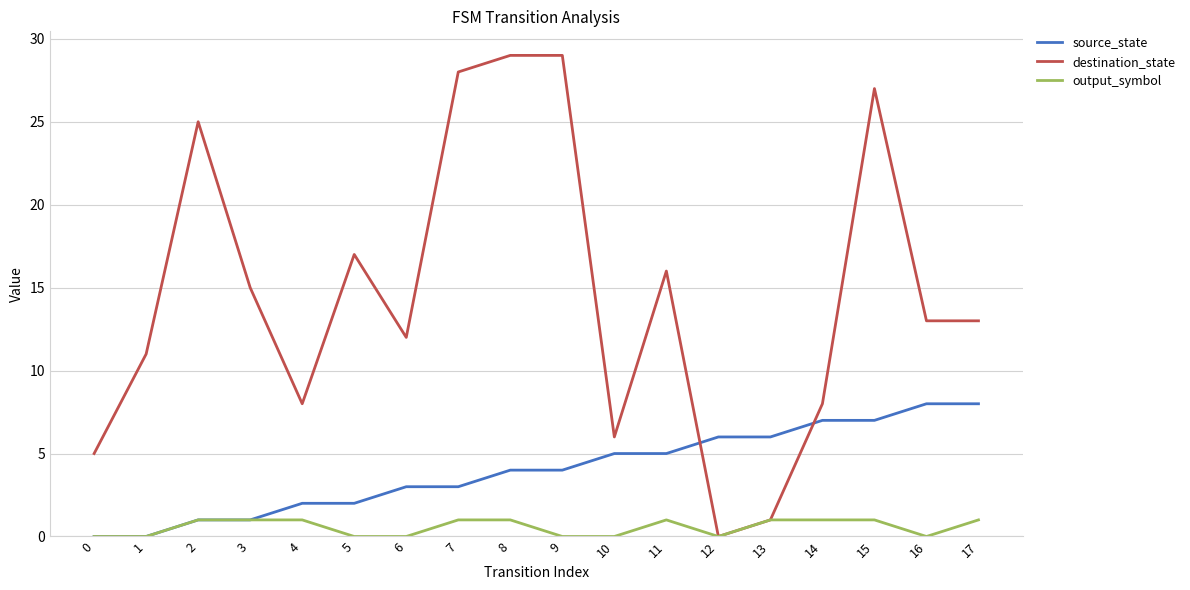

Reading right to left, what are all the values shown in this chart?

source_state: 17=8	16=8	15=7	14=7	13=6	12=6	11=5	10=5	9=4	8=4	7=3	6=3	5=2	4=2	3=1	2=1	1=0	0=0
destination_state: 17=13	16=13	15=27	14=8	13=1	12=0	11=16	10=6	9=29	8=29	7=28	6=12	5=17	4=8	3=15	2=25	1=11	0=5
output_symbol: 17=1	16=0	15=1	14=1	13=1	12=0	11=1	10=0	9=0	8=1	7=1	6=0	5=0	4=1	3=1	2=1	1=0	0=0